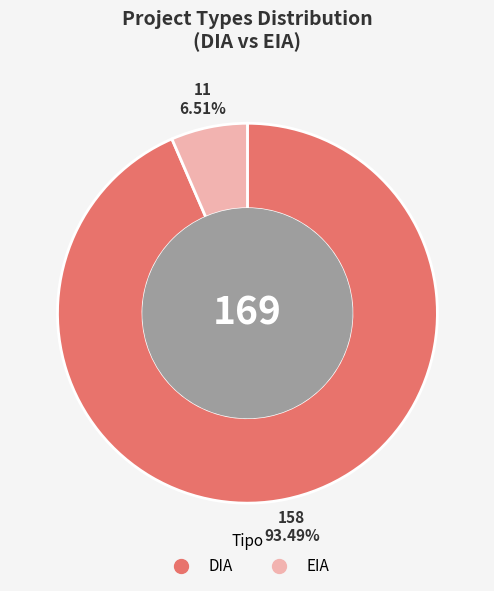

What is the smallest slice in the pie chart?

EIA